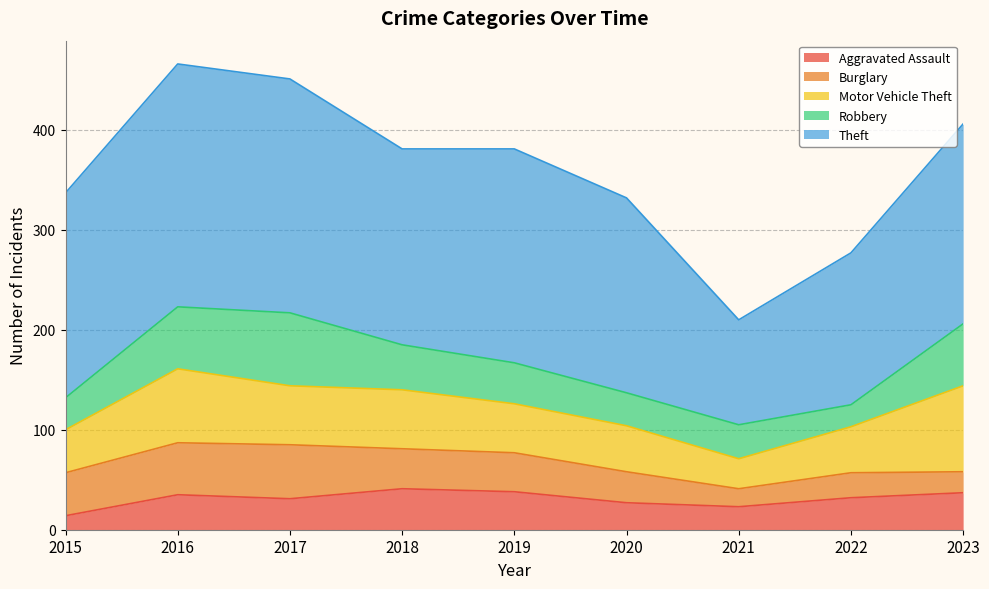

Where does the Burglary series first go above 39?

2015